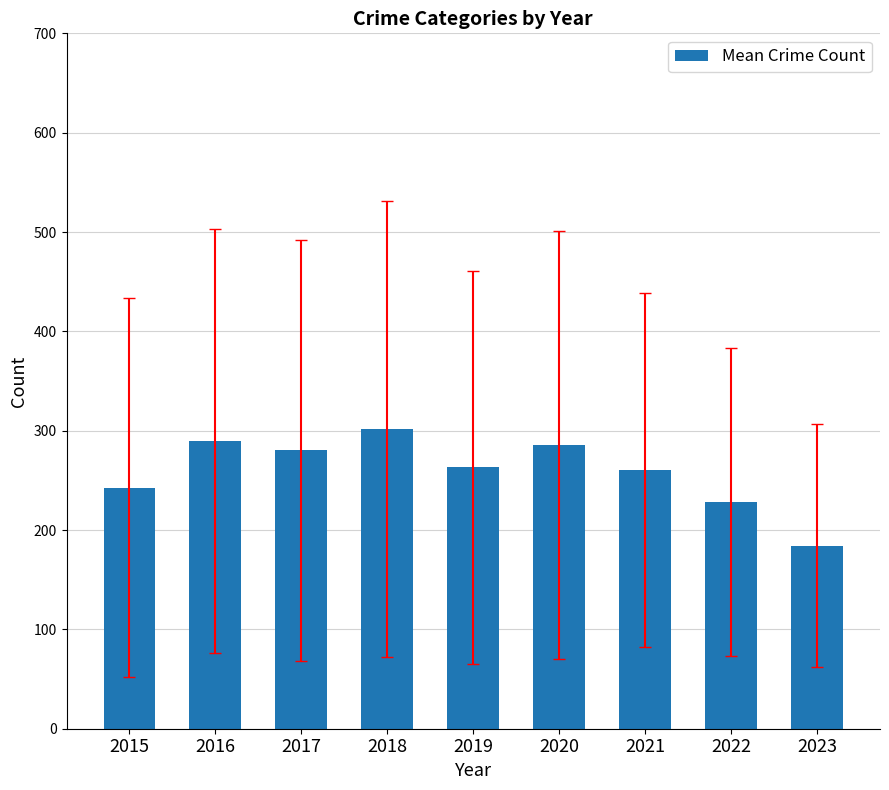

Which category has the lowest value across all series?

2023